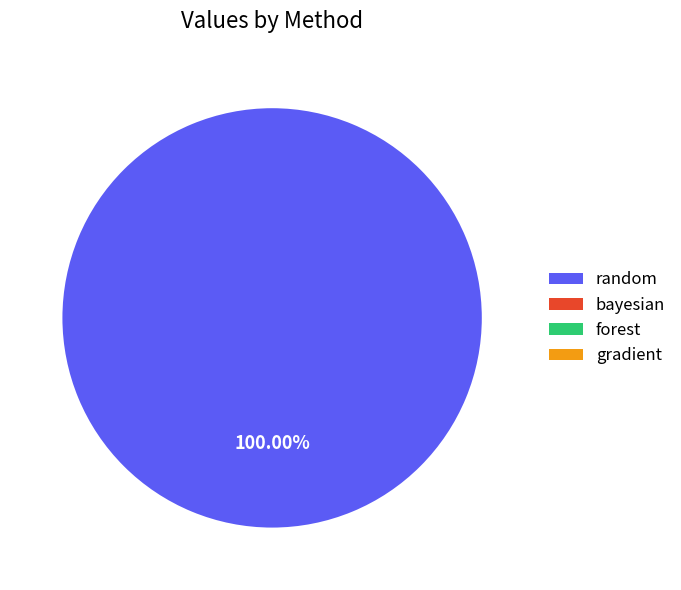

What is the smallest slice in the pie chart?

bayesian